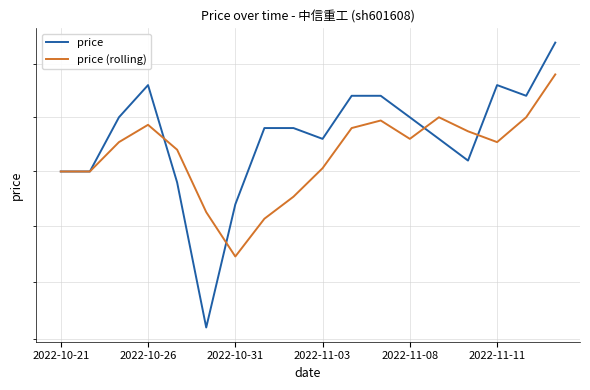

How many distinct data groups are displayed?

2